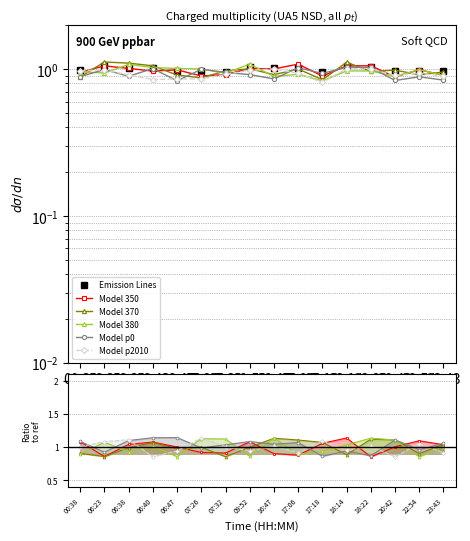

What is the label of the 10th point from the left?

17:06